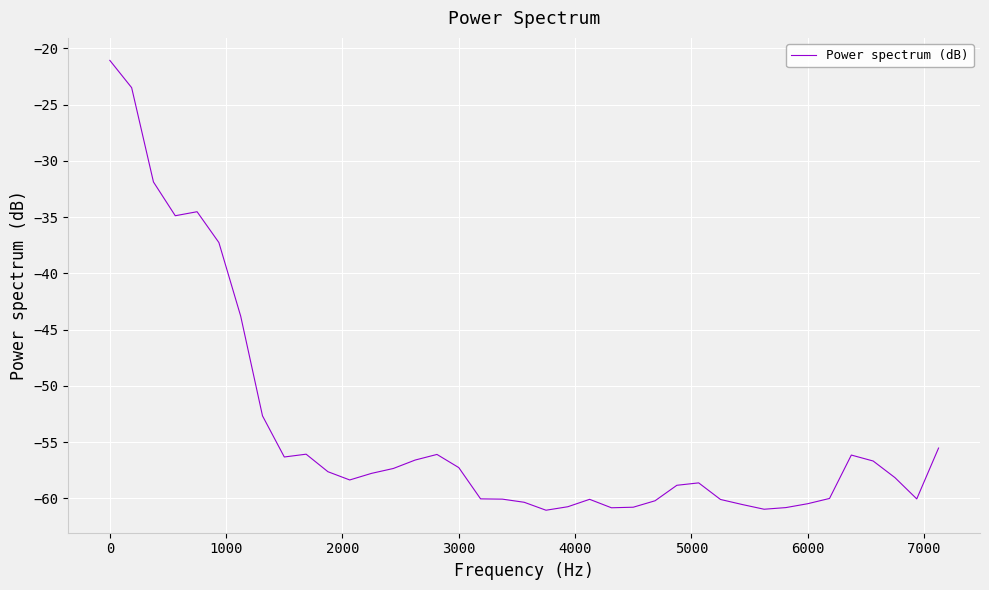

What is the smallest value displayed?

-61.1